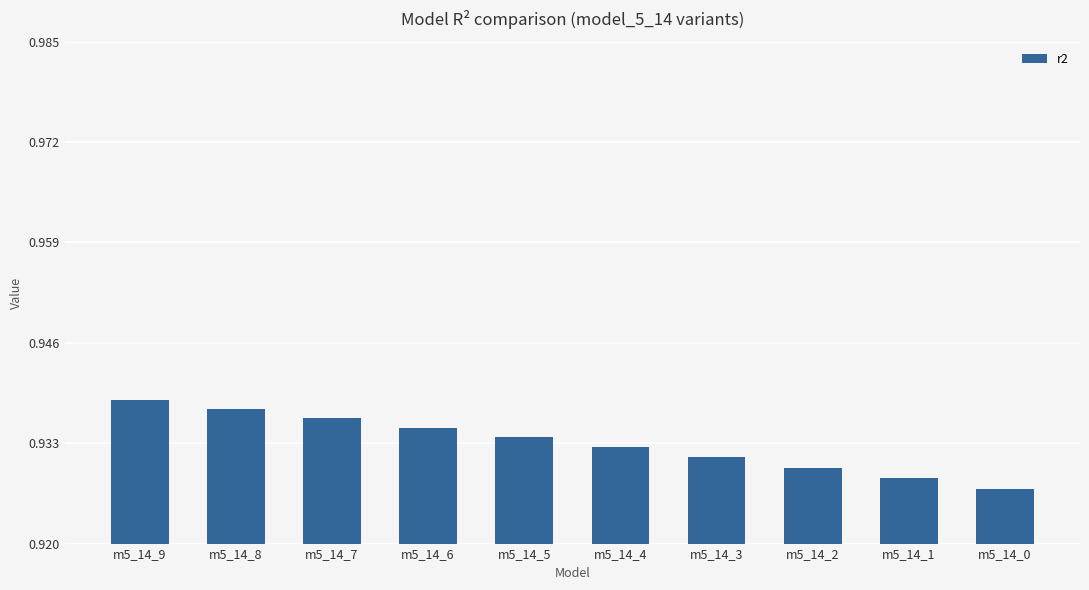

Is it true that the value at m5_14_0 is 1.3?

False